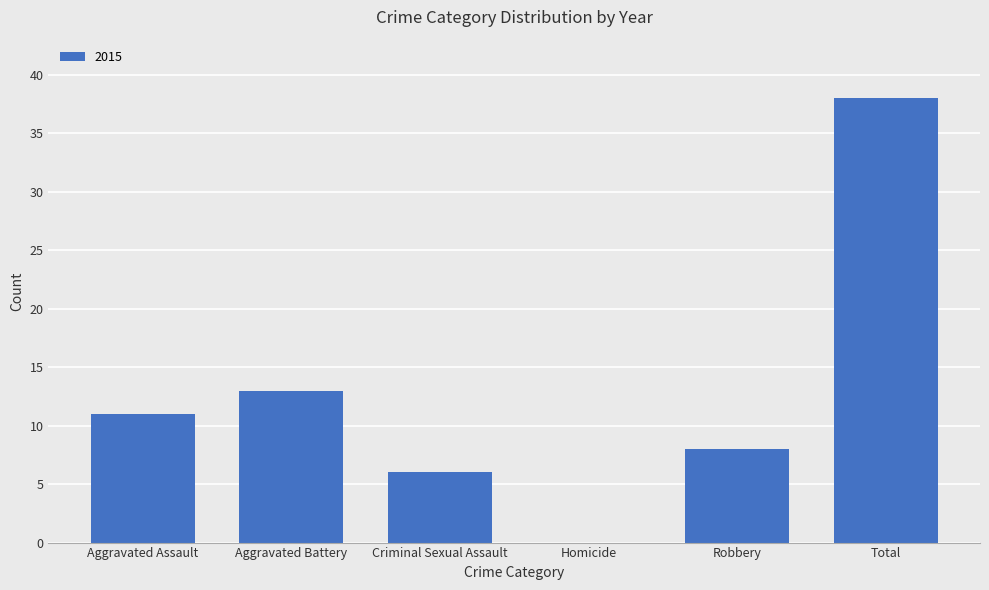

What is the sum of all values?

76